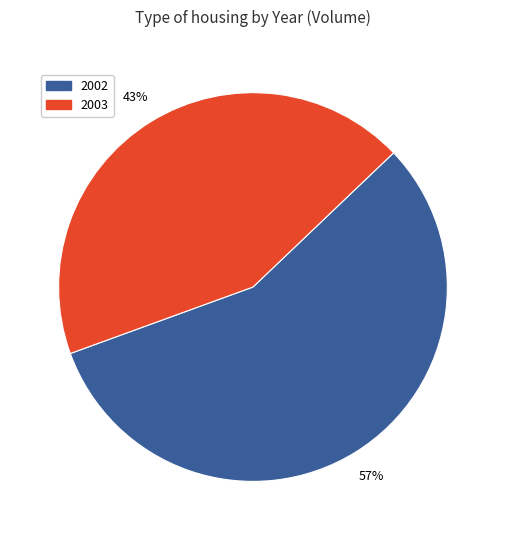

Does 2003 account for over 50% of the chart?

No